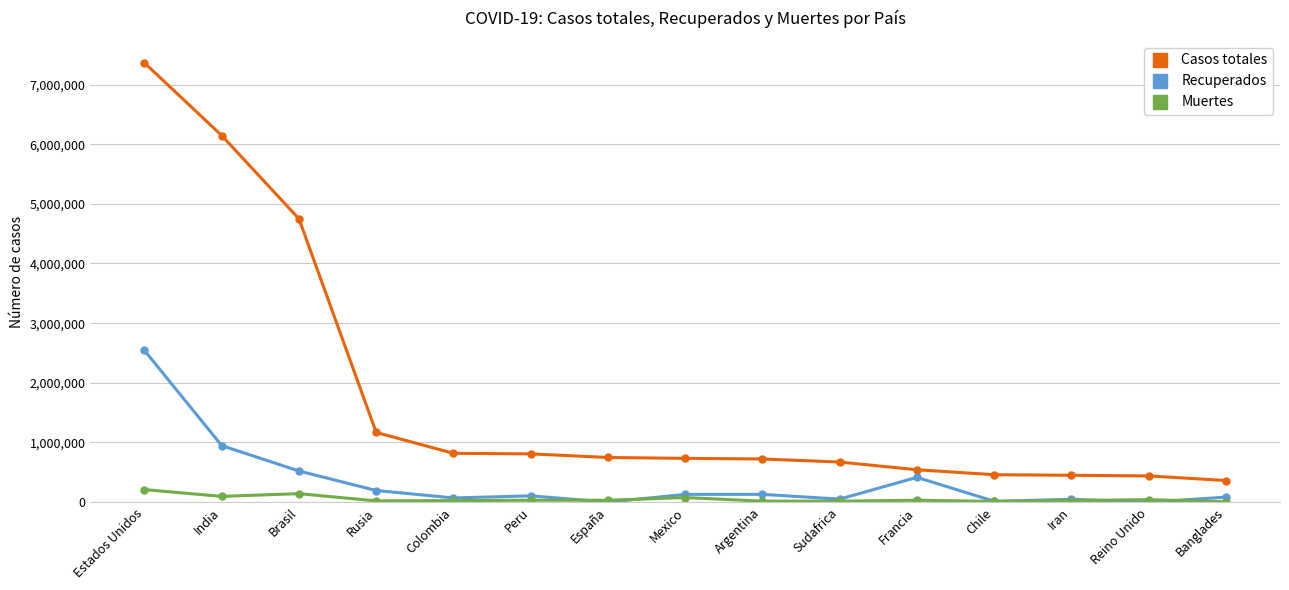

True or false: Muertes and Casos totales intersect in this chart.

False